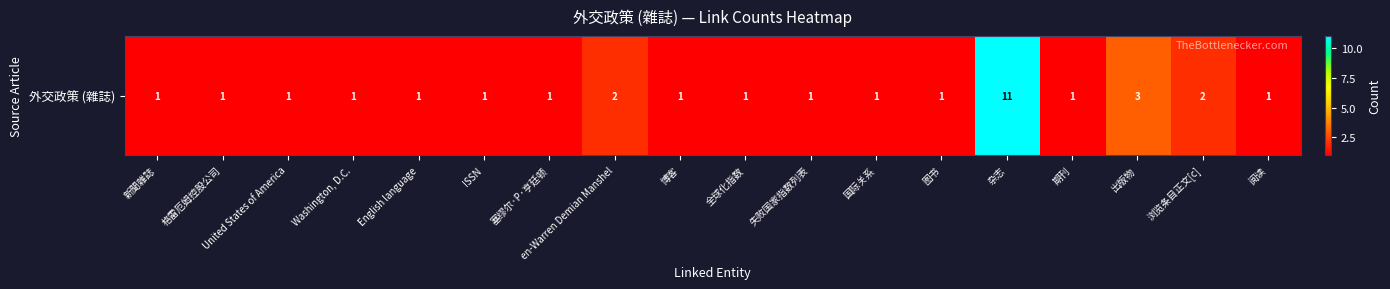

Reading left to right, transcribe all the data shown in this chart.

新聞雜誌=1	格雷厄姆控股公司=1	United States of America=1	Washington, D.C.=1	English language=1	ISSN=1	塞缪尔·P·亨廷顿=1	en-Warren Demian Manshel=2	博客=1	全球化指数=1	失败国家指数列表=1	国际关系=1	图书=1	杂志=11	期刊=1	出版物=3	浏览条目正文[c]=2	阅读=1